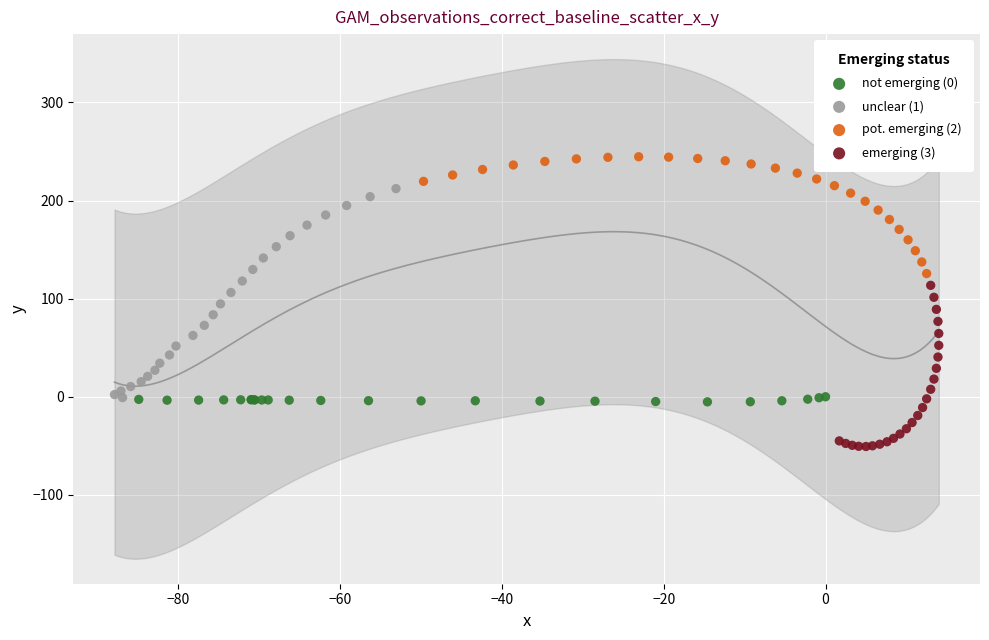

Which series reaches the minimum Y coordinate?

emerging (3)